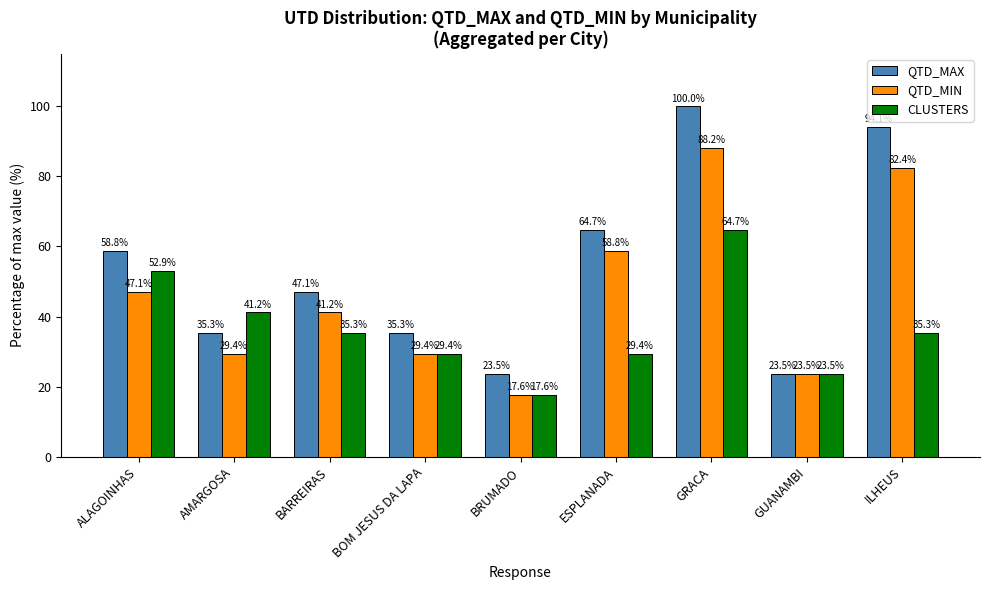

What is the lowest value of the QTD_MAX series?

23.5